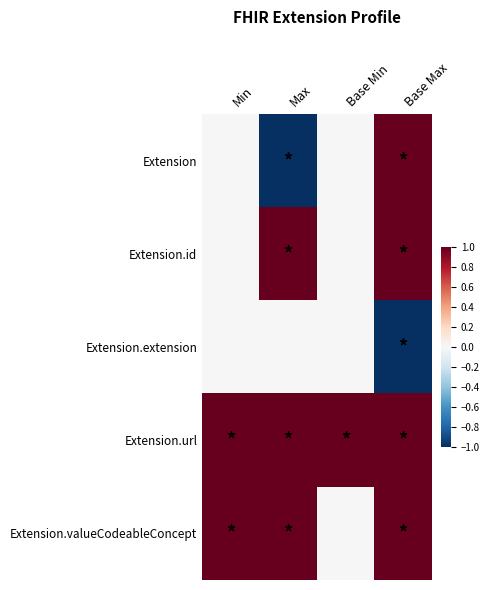

Rank the series at Base Min from lowest to highest value.

Extension, Extension.id, Extension.extension, Extension.valueCodeableConcept, Extension.url